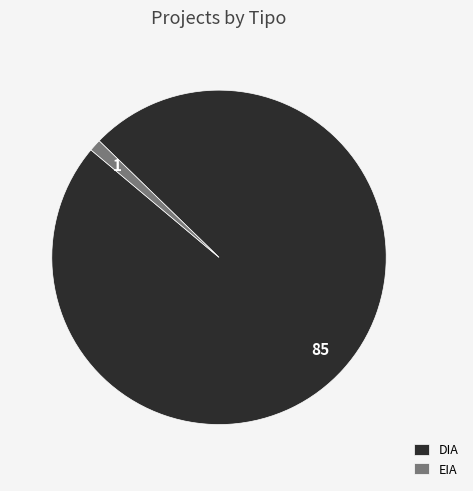

Which slice is the smallest?

EIA